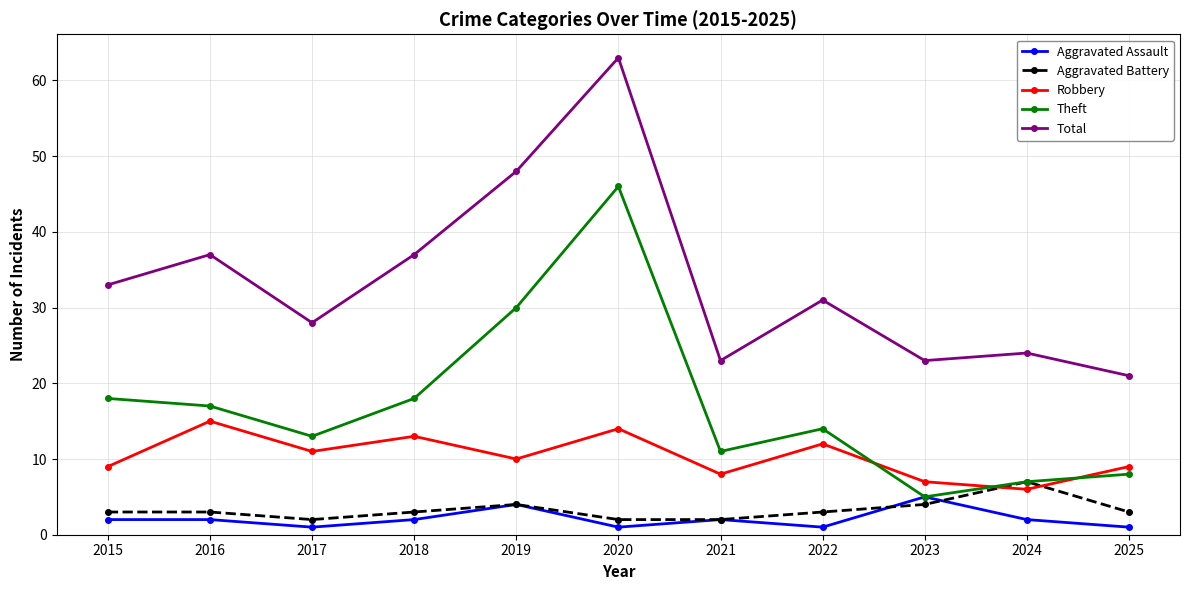

What is the difference between the second highest and minimum values in the Total series?

27